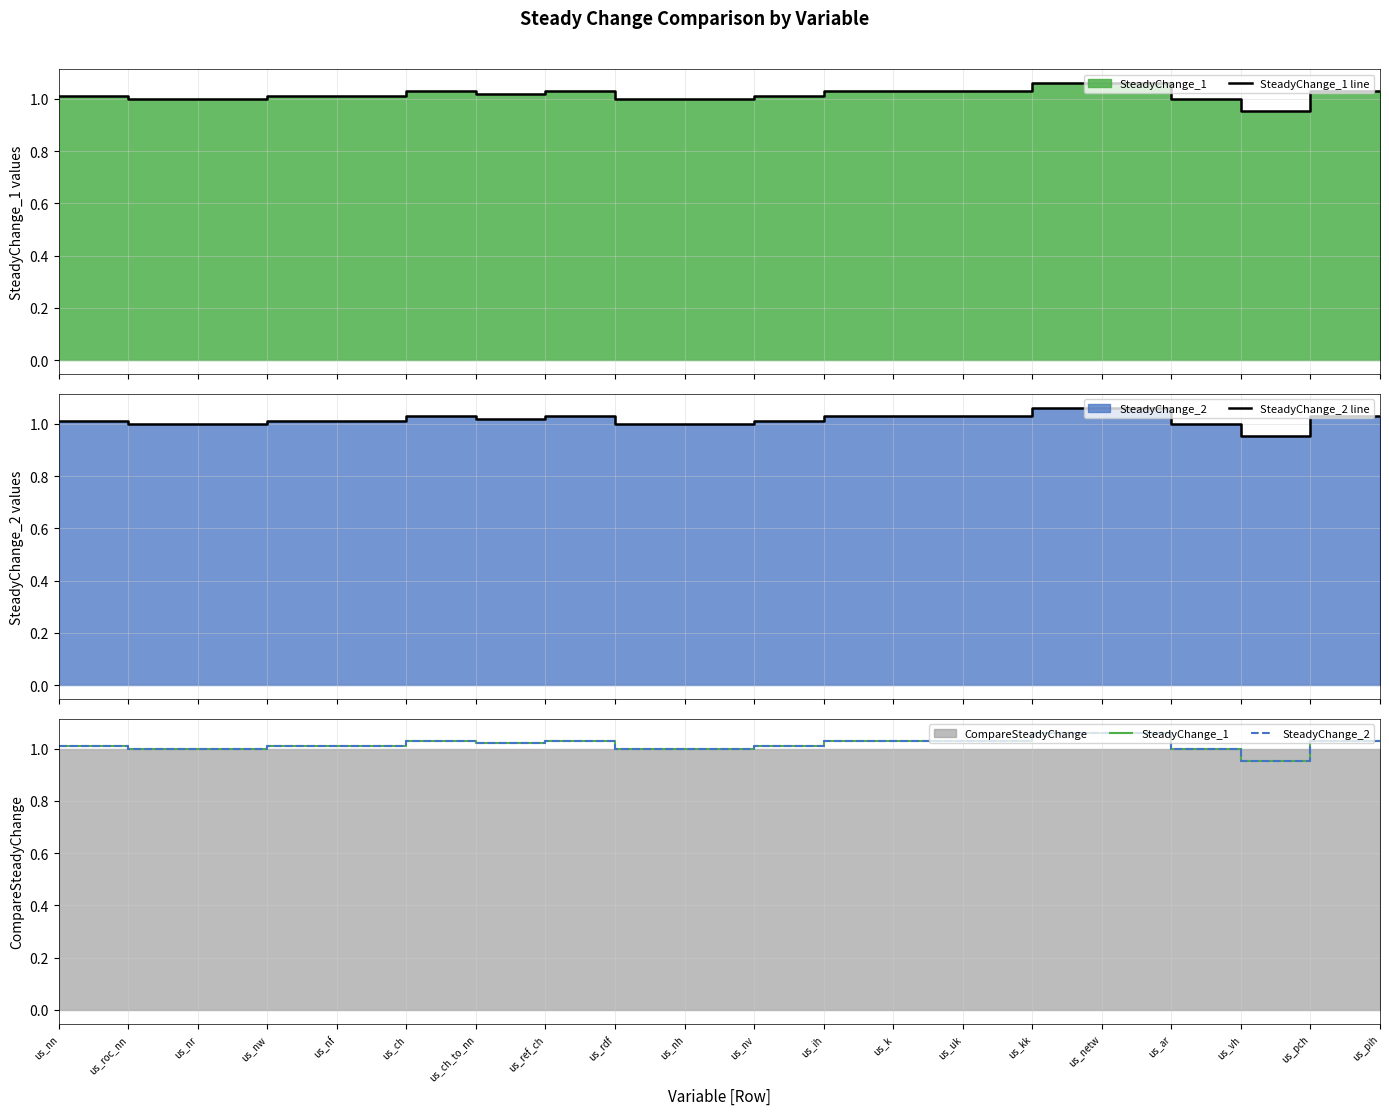

What is the difference between the maximum and minimum values in the SteadyChange_2 series?

0.1